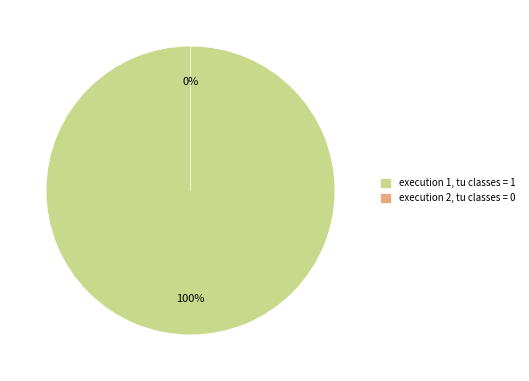

What percentage is the execution 1 (tu=1) slice, to the nearest percent?

100%